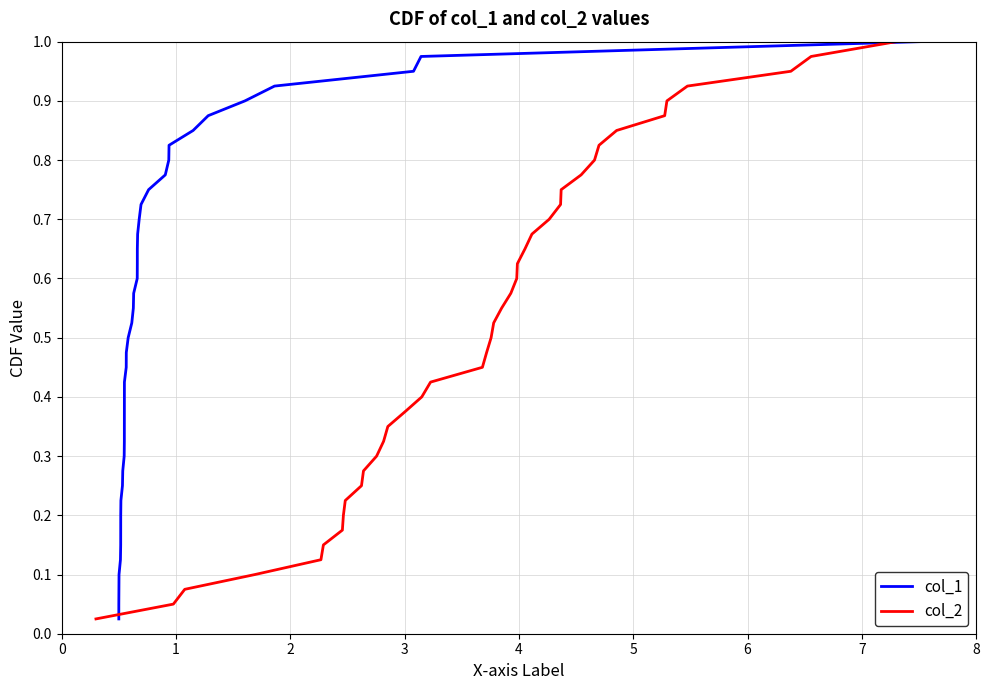

List the series in order of their peak value, highest first.

col_1, col_2